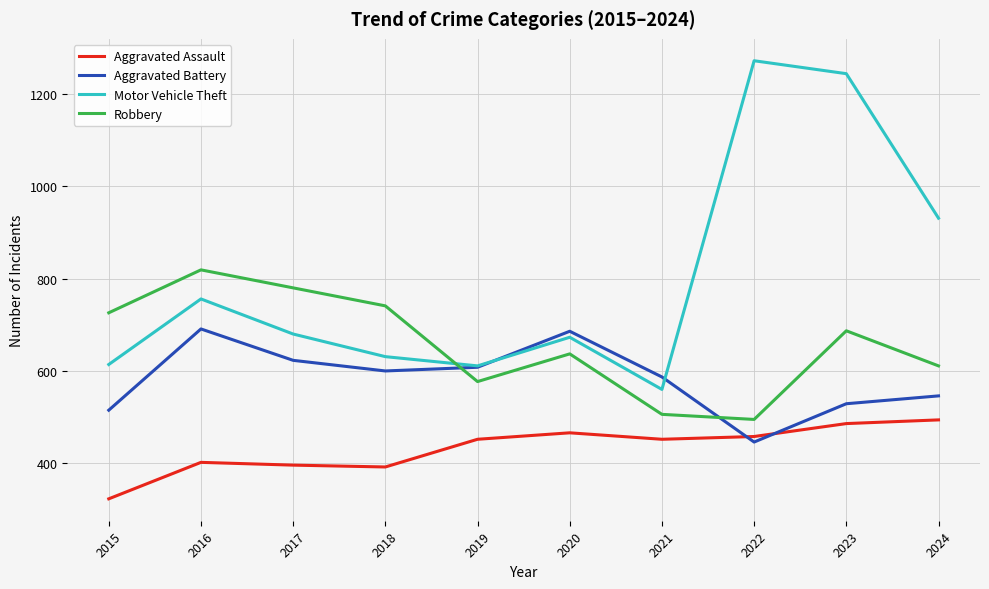

Rank the series by their average value, from highest to lowest.

Motor Vehicle Theft, Robbery, Aggravated Battery, Aggravated Assault